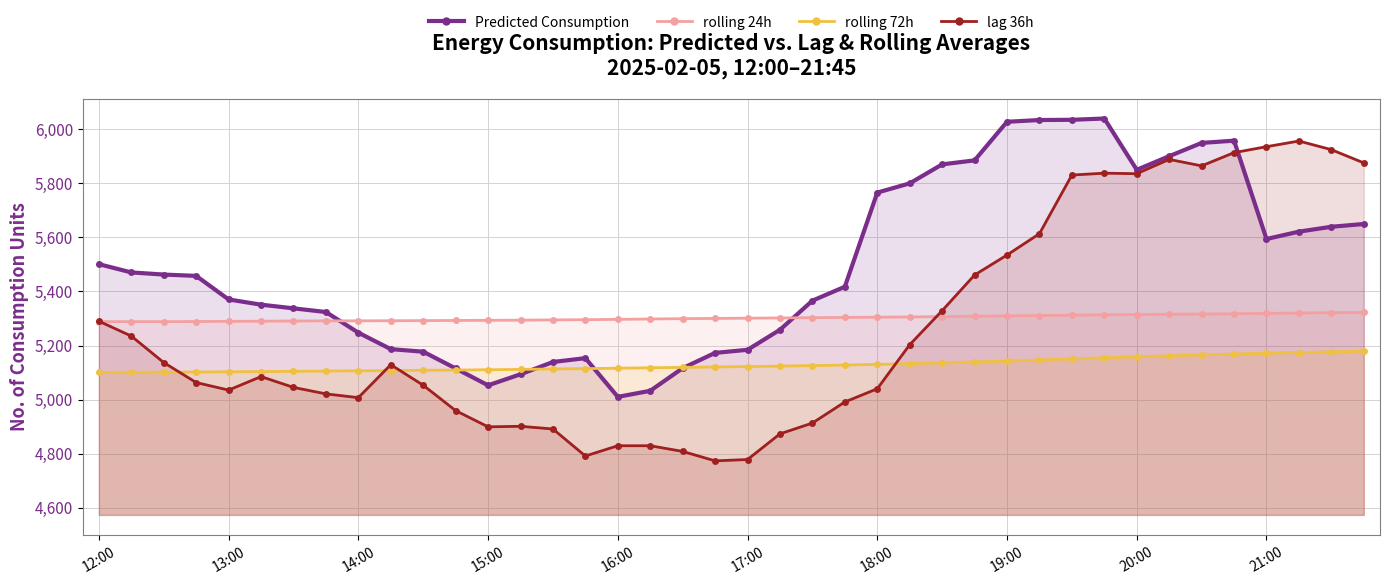

Which series has the widest spread of values?

lag 36h